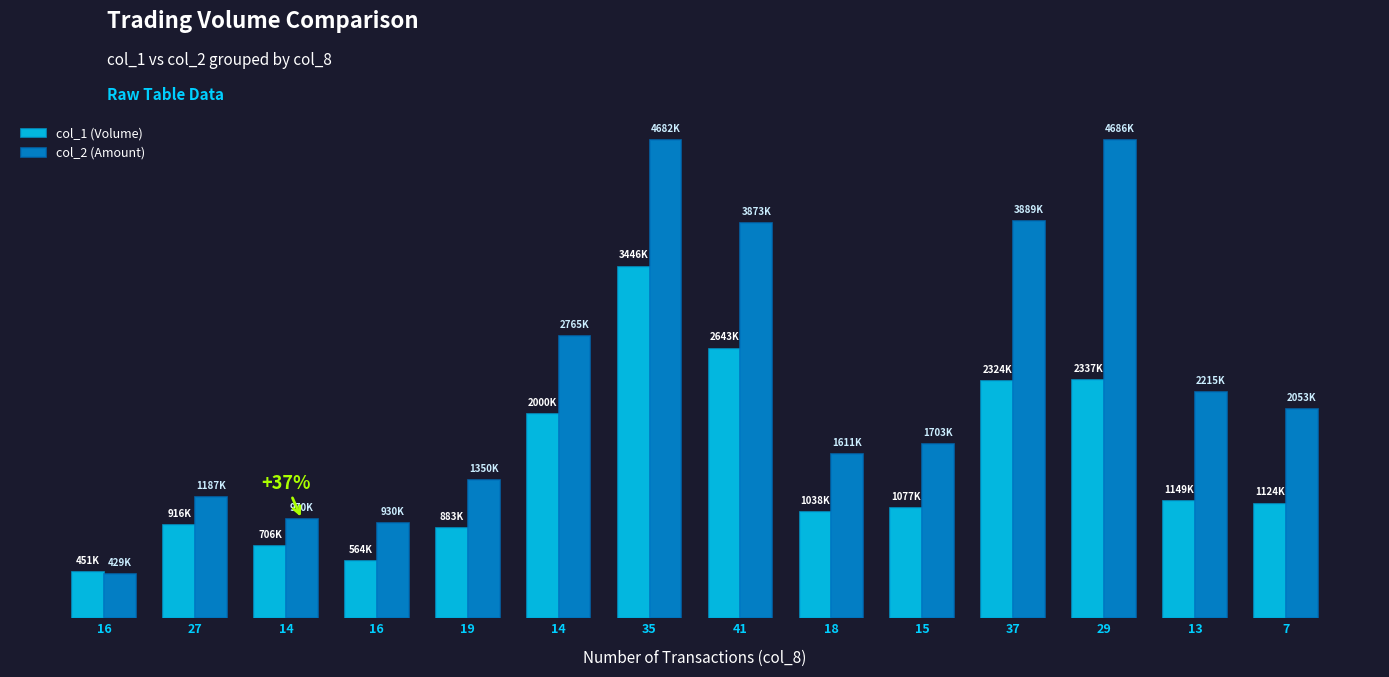

Reading right to left, extract all data points from this chart.

col_1 (Volume): 1124000	1149000	2337000	2324000	1077000	1038000	2643000	3446000	2000000	883000	564000	706000	916000	451000
col_2 (Amount): 2053600	2215010	4686850	3889090	1703660	1611850	3873730	4682860	2765550	1350170	930310	970910	1187240	429670